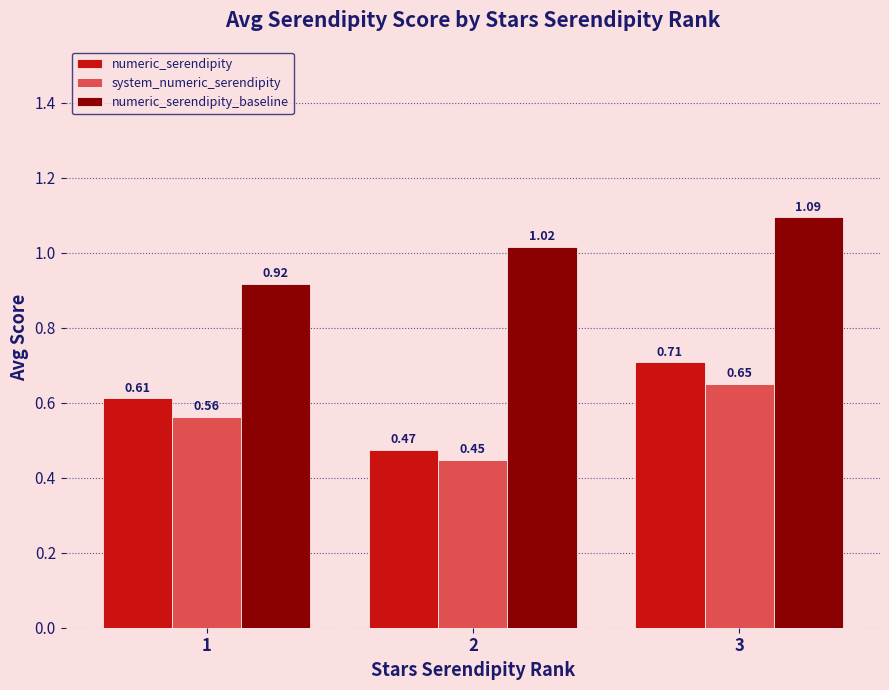

What are all the series names shown in the legend?

numeric_serendipity, system_numeric_serendipity, numeric_serendipity_baseline